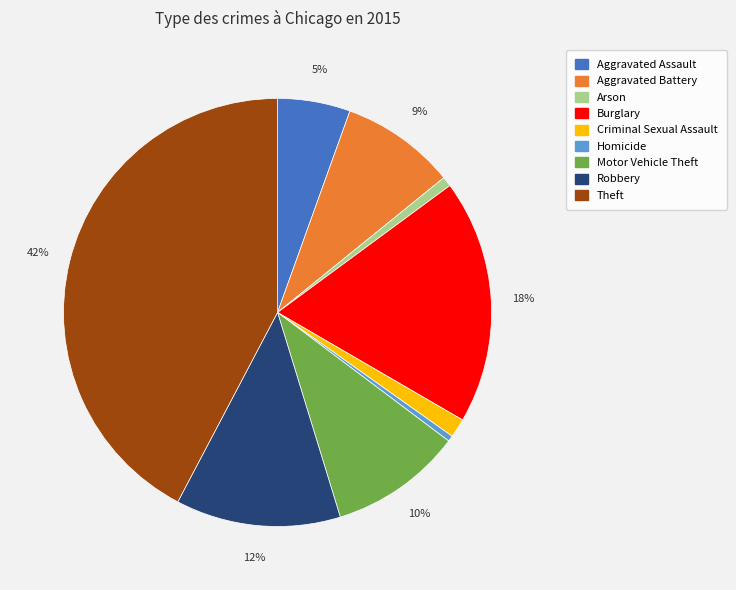

To the nearest percent, what is the combined percentage of Homicide and Theft?

43%